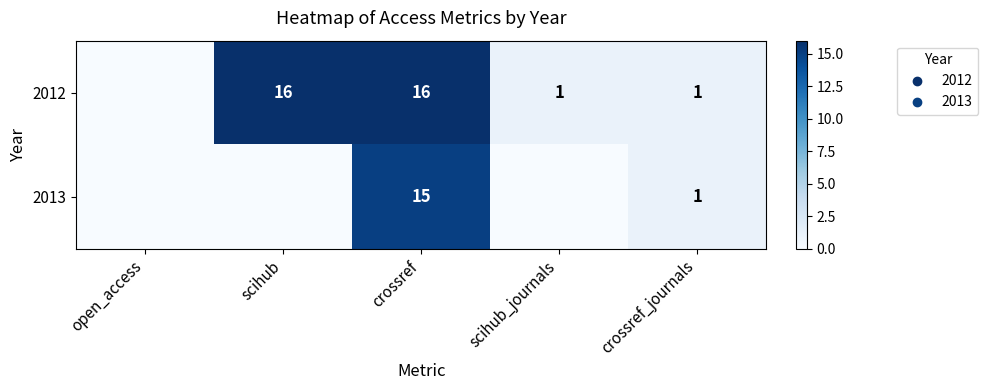

Rank the series at crossref from highest to lowest value.

2012, 2013